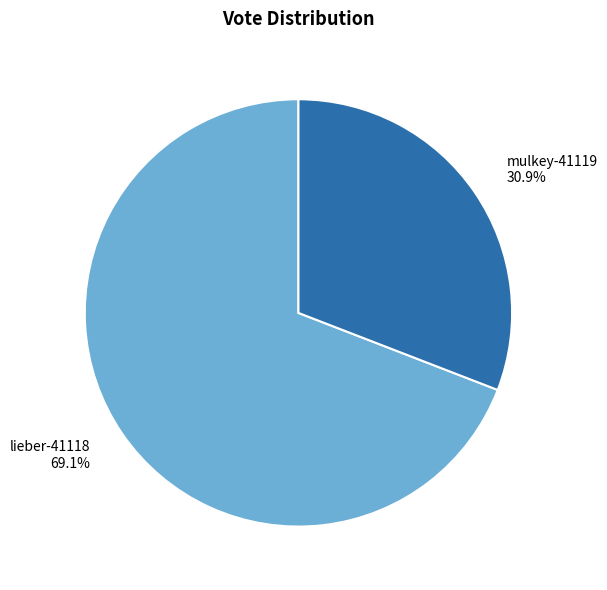

To the nearest percent, what is the average slice percentage?

50%